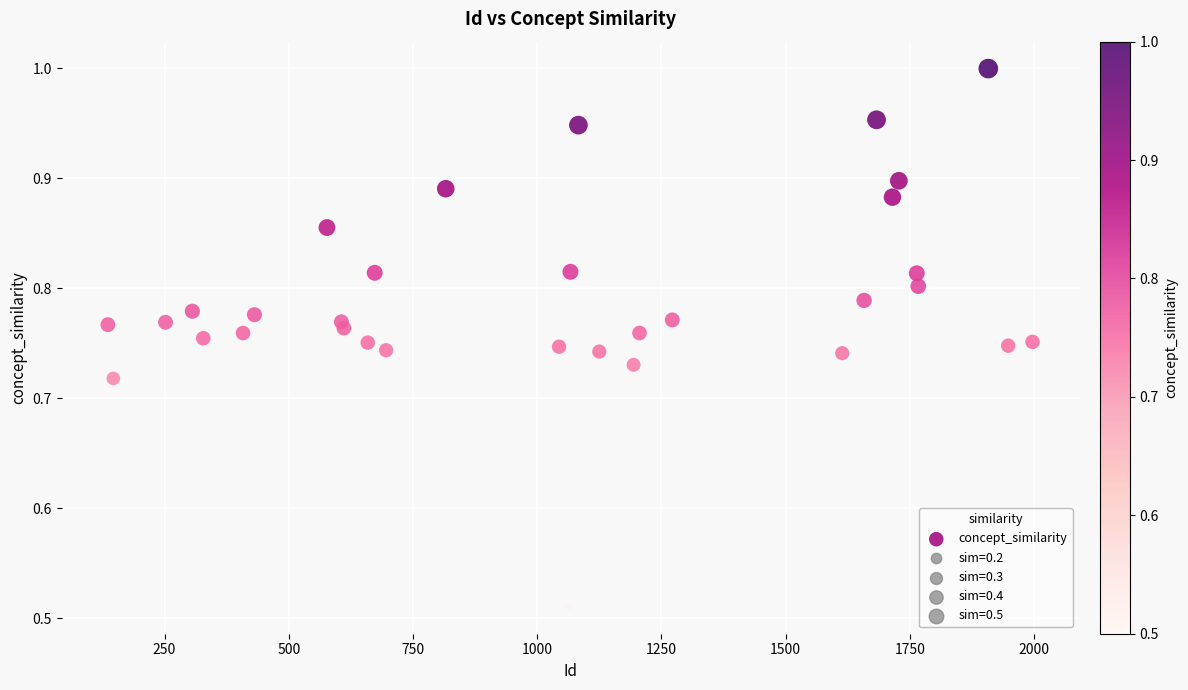

What is the range of X values (max minus min)?

1861.0